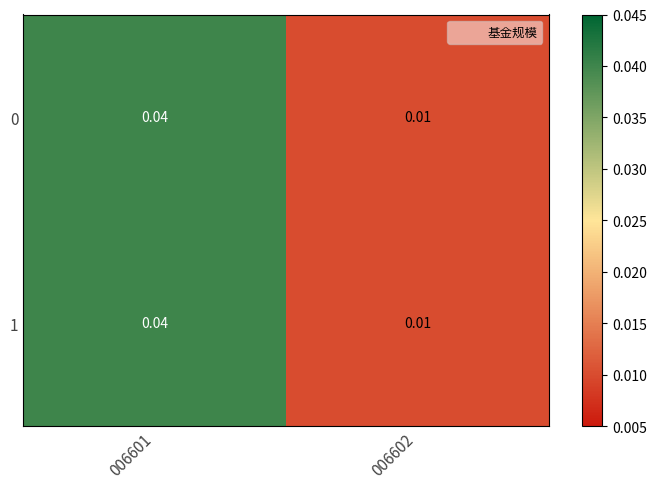

Is the value of 0 at 006601 greater than the value of 1 at 006602?

Yes